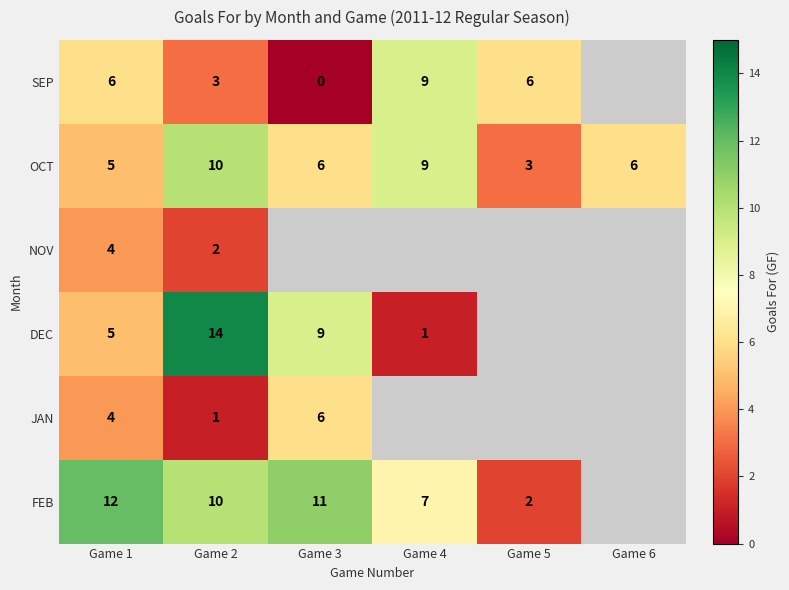

At which label does OCT reach its peak?

Game 2